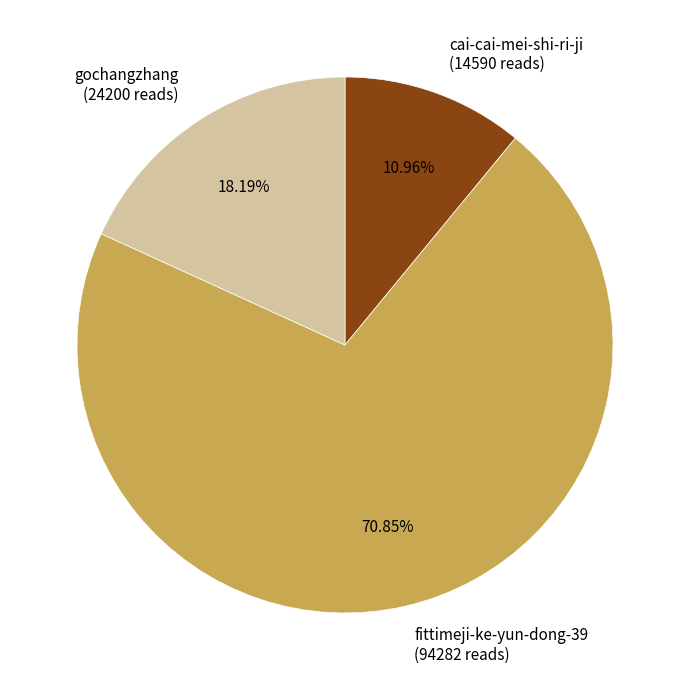

Which has a higher value, cai-cai-mei-shi-ri-ji or fittimeji-ke-yun-dong-39?

fittimeji-ke-yun-dong-39